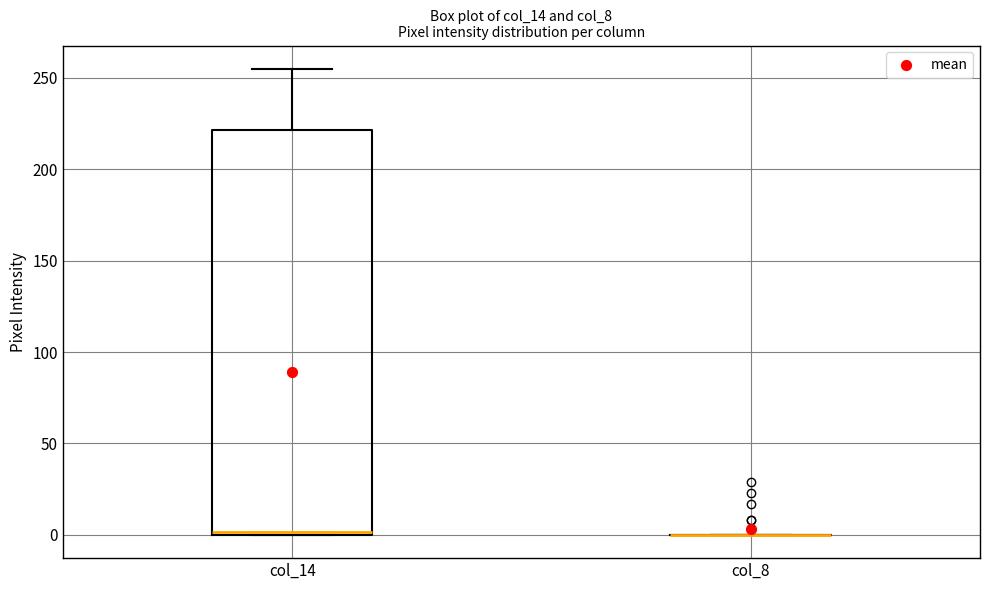

Reading left to right, transcribe this box plot: for each box, give where its median line is, the range the box spans, and where its two whiskers end, as read against the y-axis. The values are not printed on the chart, so give them approximately, as read against the axis.

col_14: median 0, box 0 to 220, whiskers 0 to 255
col_8: box collapsed to a line at 0, whiskers 0 to 0